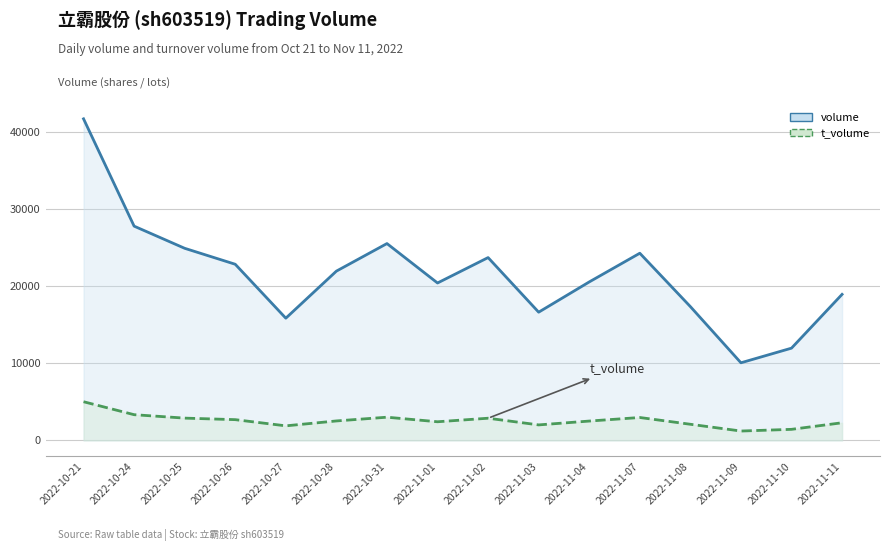

Which series has the largest total across all categories?

volume